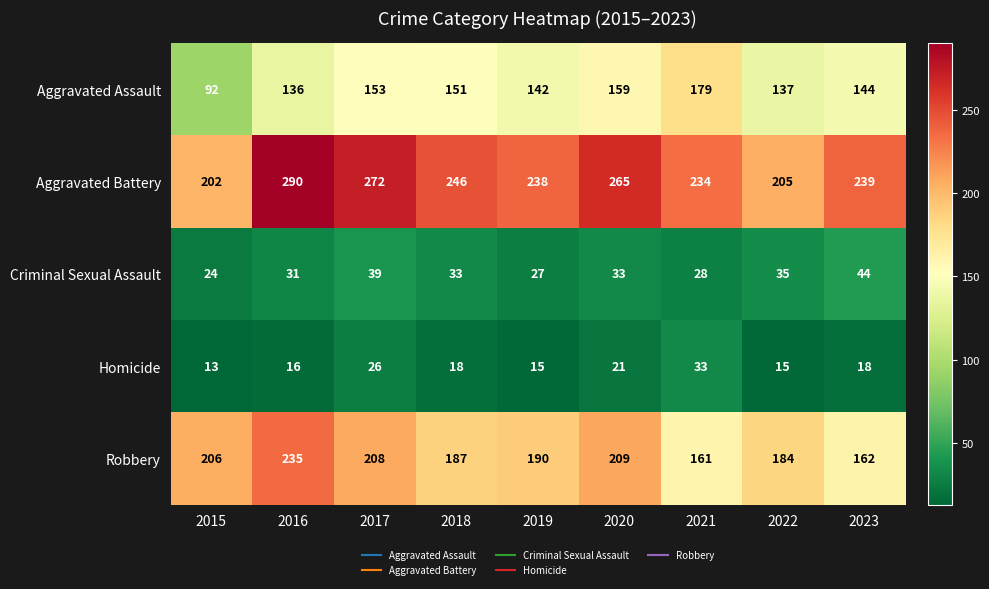

Which series has the largest total across all categories?

Aggravated Battery